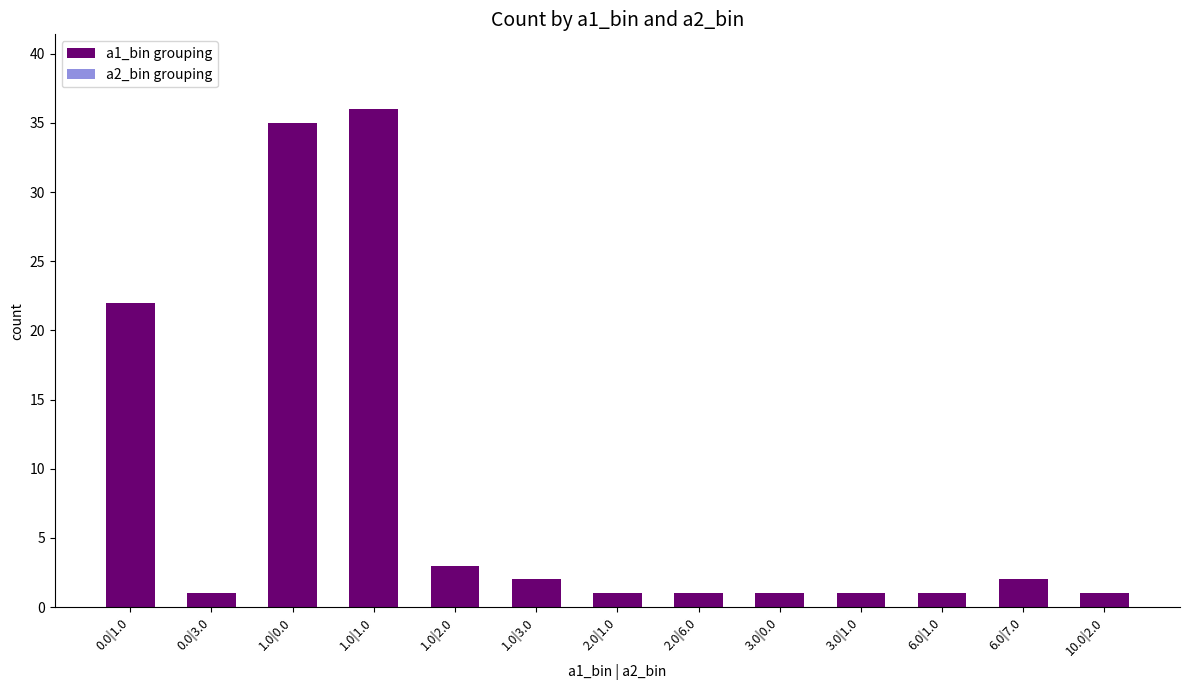

Reading right to left, transcribe all the data shown in this chart.

10.0|2.0=1	6.0|7.0=2	6.0|1.0=1	3.0|1.0=1	3.0|0.0=1	2.0|6.0=1	2.0|1.0=1	1.0|3.0=2	1.0|2.0=3	1.0|1.0=36	1.0|0.0=35	0.0|3.0=1	0.0|1.0=22